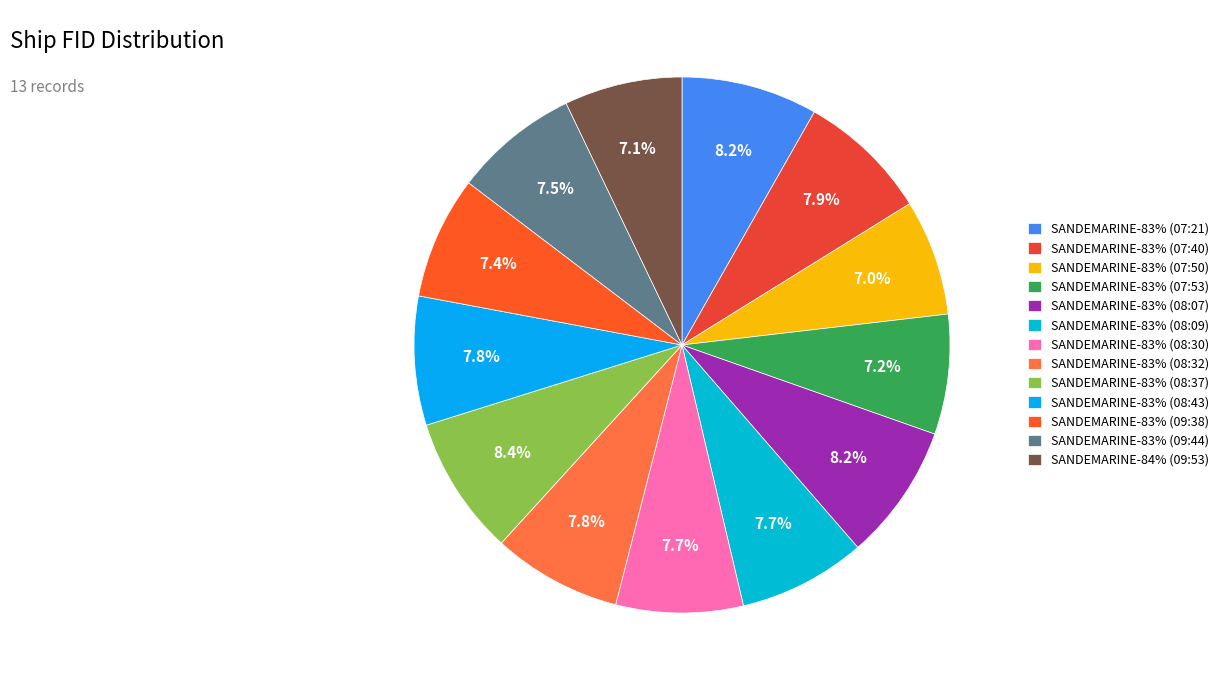

Between SANDEMARINE-83% (07:21) and SANDEMARINE-83% (08:37), which is larger?

SANDEMARINE-83% (08:37)